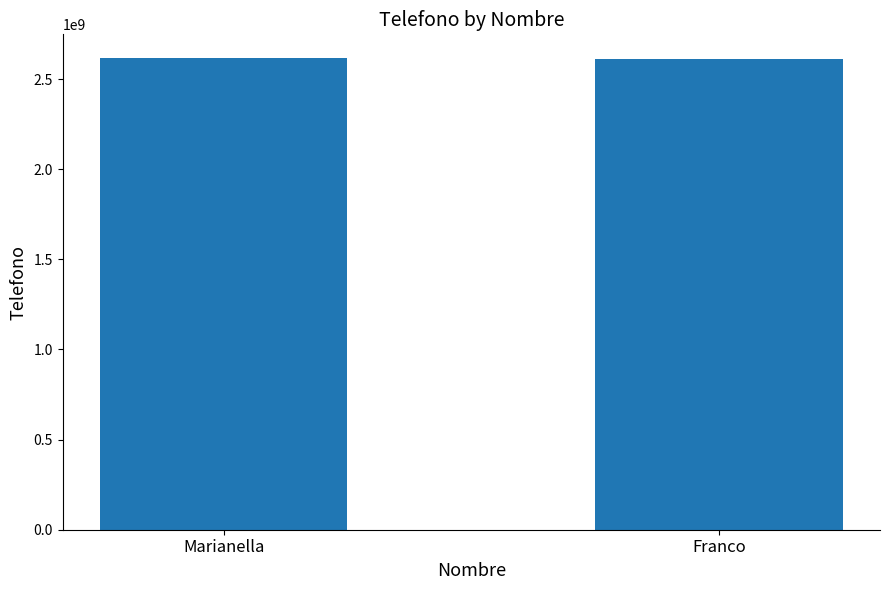

What is the ratio of the value at Franco to the value at Marianella?

1.0